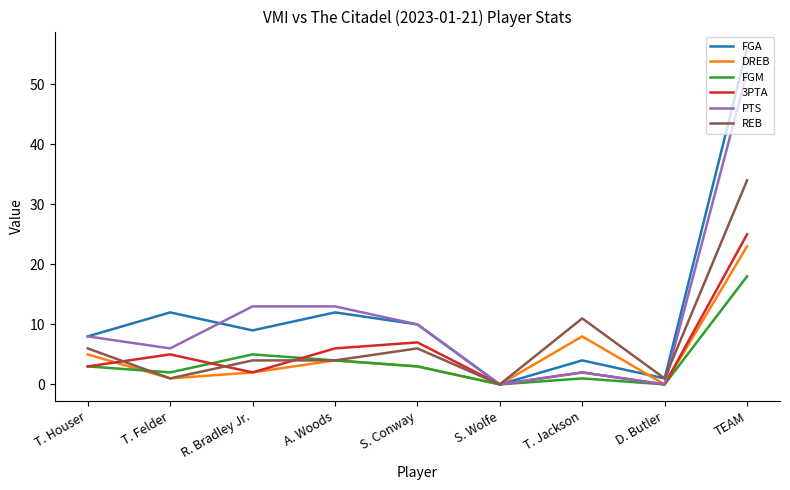

At how many categories does at least one series exceed 49?

1